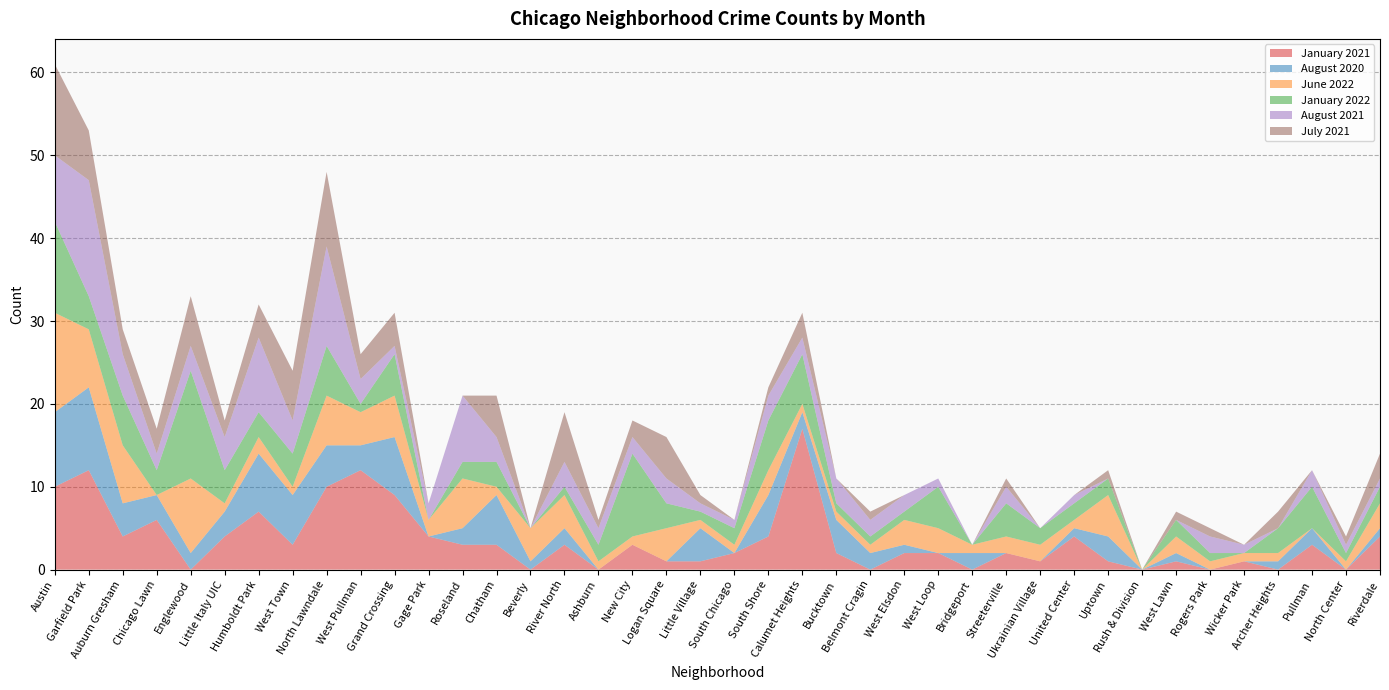

Reading right to left, extract all data points from this chart.

January 2021: 4	0	3	0	1	0	1	0	1	4	1	2	0	2	2	0	2	17	4	2	1	1	3	0	3	0	3	3	4	9	12	10	3	7	4	0	6	4	12	10
August 2020: 1	0	2	1	0	0	1	0	3	1	0	0	2	0	1	2	4	2	5	0	4	0	0	0	2	1	6	2	0	7	3	5	6	7	3	2	3	4	10	9
June 2022: 3	1	0	1	1	1	2	0	5	1	2	2	1	3	3	1	1	1	3	1	1	4	1	1	4	4	1	6	2	5	4	6	1	2	1	9	0	7	7	12
January 2022: 2	1	5	3	0	1	2	0	2	2	2	4	0	5	1	1	1	6	6	2	1	3	10	2	1	0	3	2	0	5	1	6	4	3	4	13	3	6	4	11
August 2021: 1	1	2	0	1	2	0	0	0	1	0	2	0	1	2	2	3	2	3	1	1	3	2	2	3	0	3	8	2	1	3	12	4	9	4	3	2	5	14	8
July 2021: 3	1	0	2	0	1	1	0	1	0	0	1	0	0	0	1	0	3	1	0	1	5	2	1	6	0	5	0	0	4	3	9	6	4	2	6	3	3	6	11